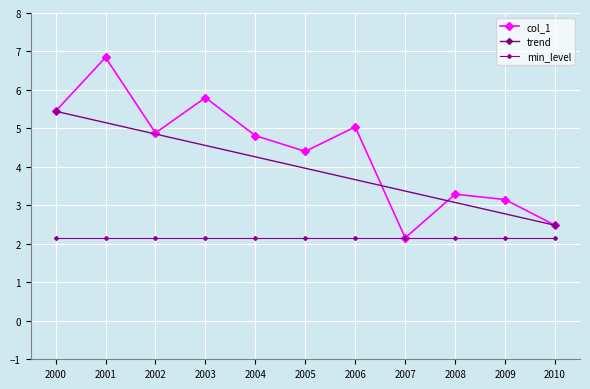

What is the highest value of the min_level series?

2.2